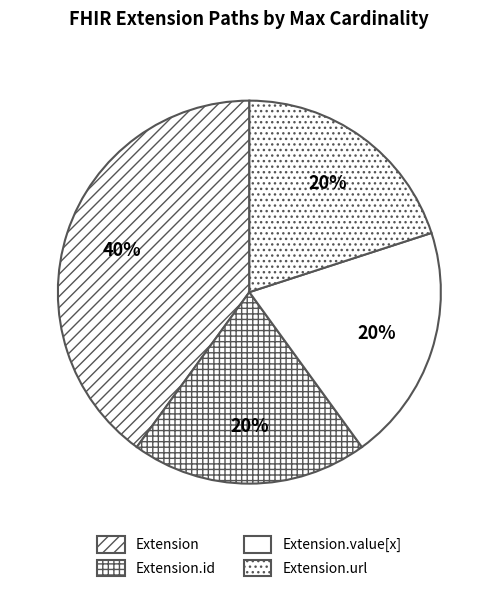

What is the ratio of the value at Extension.value[x] to the value at Extension.id?

1.0